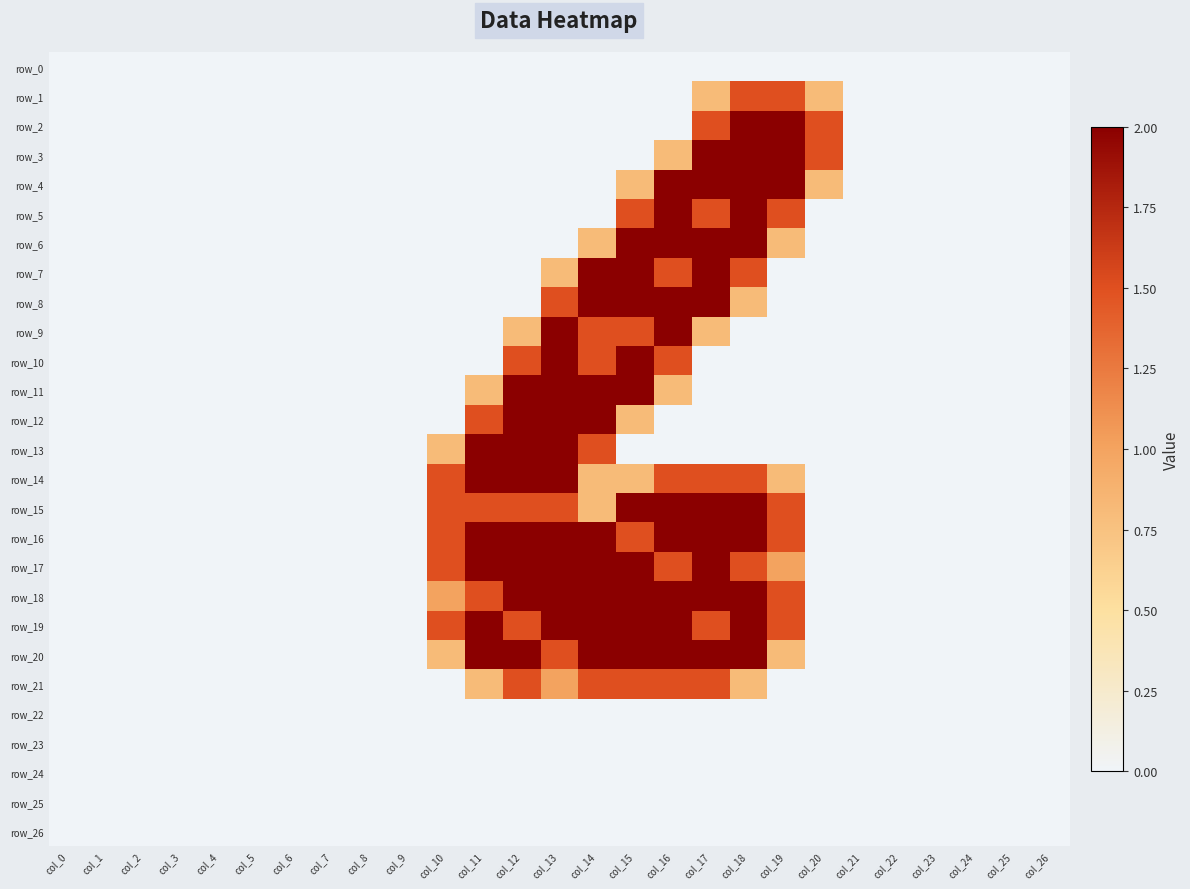

The value of row_14 at col_14 is 1.4. True or false?

False